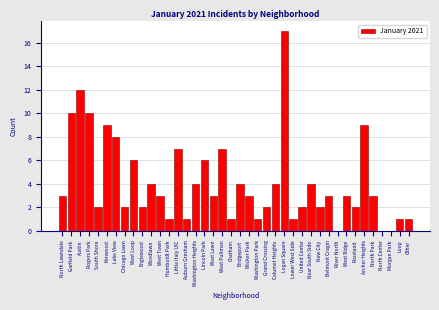

The chart shows a value of 3 at North Park. True or false?

True